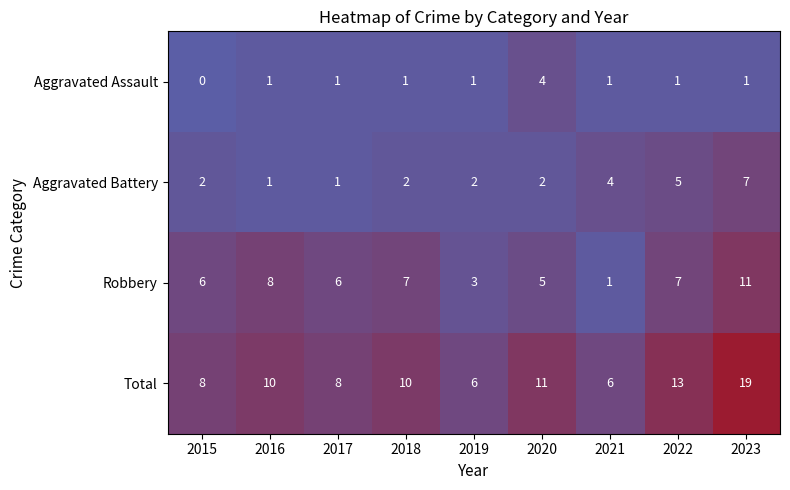

Is it true that Robbery equals 8 at 2016?

True